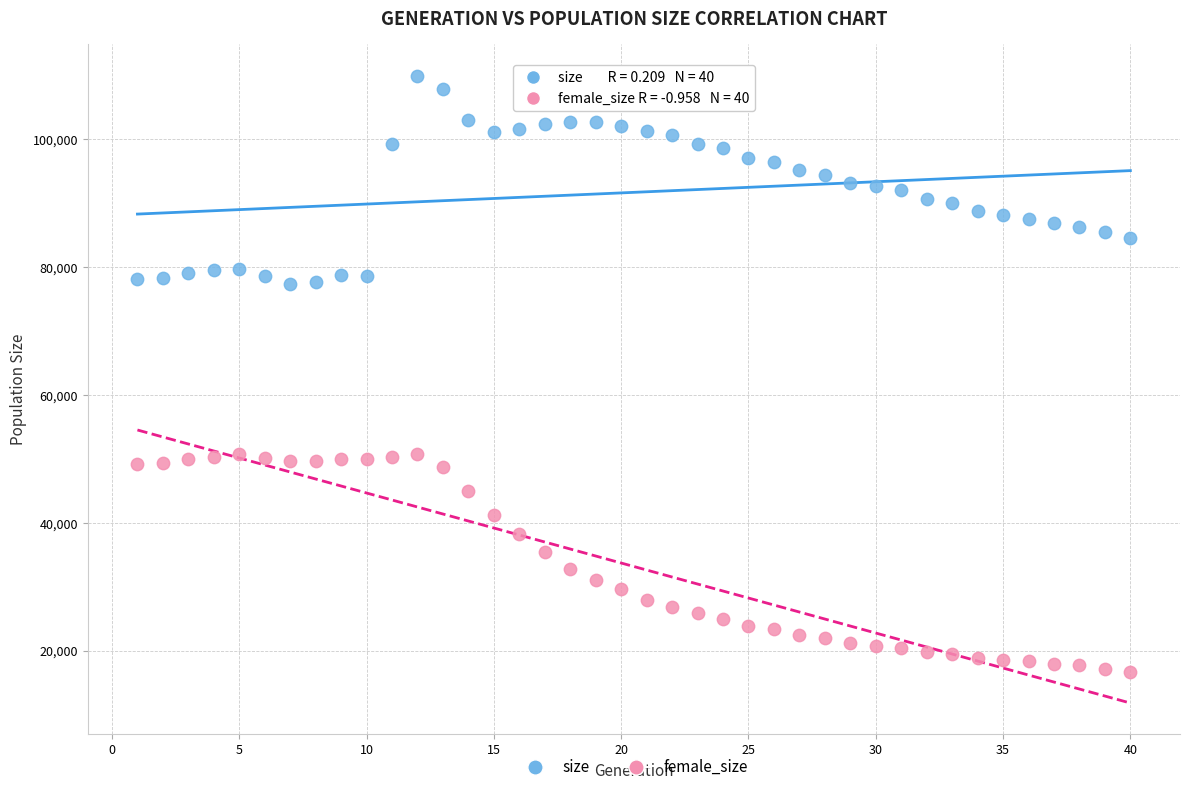

Which series reaches the minimum Y coordinate?

female_size